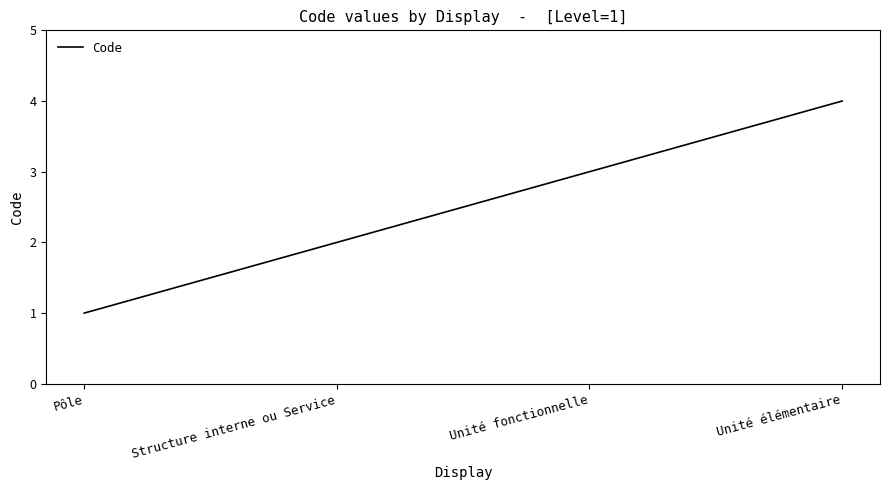

Does the chart have visible grid lines?

No